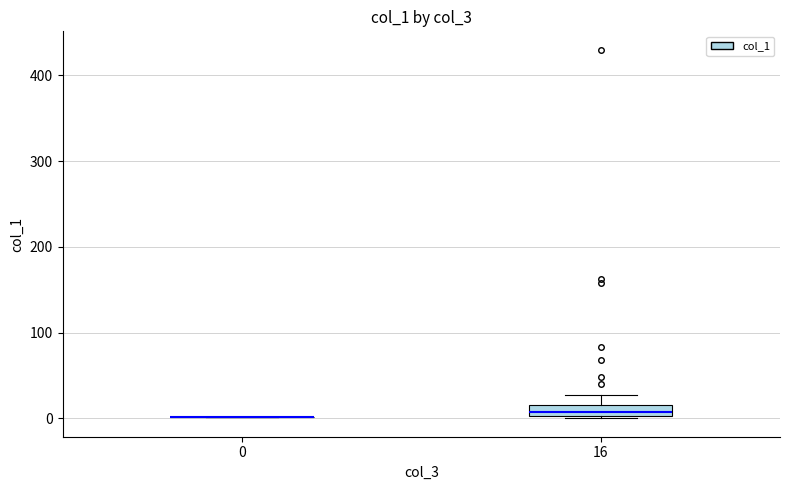

Which box is the tallest, from its lower edge to its upper edge?

16